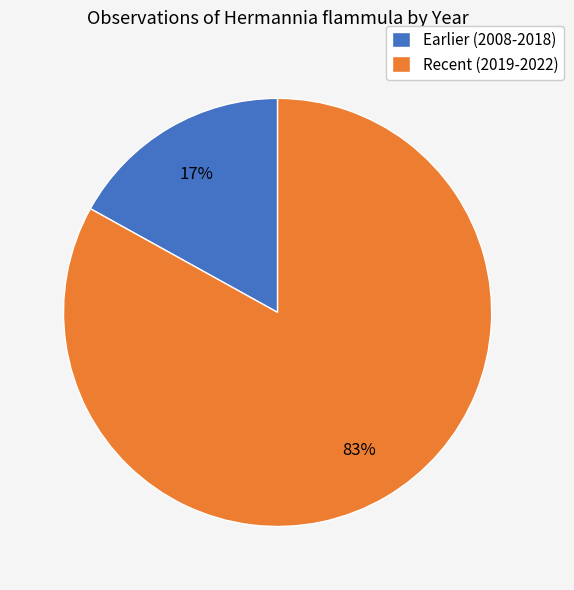

What percentage is the Earlier (2008-2018) slice, to the nearest percent?

17%